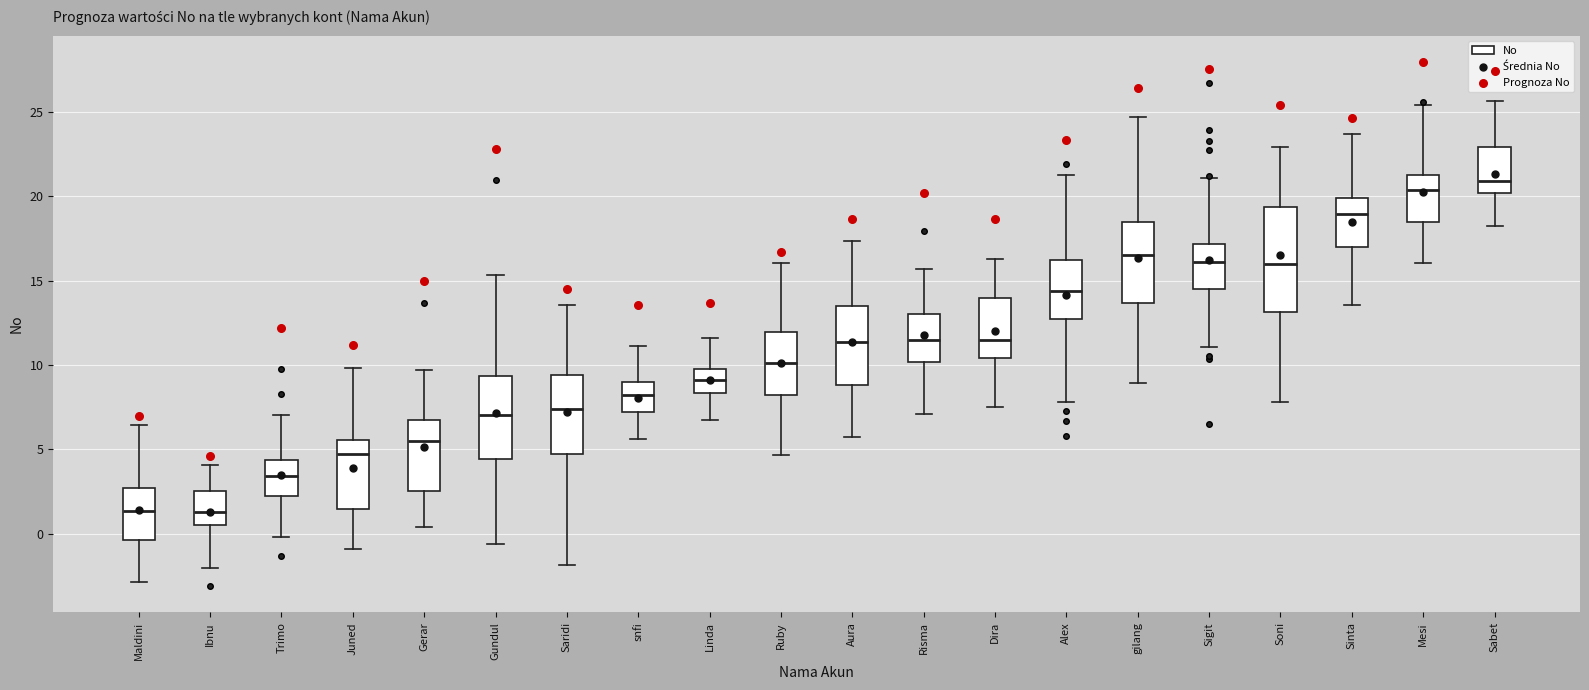

Where is the lower edge of the box for Gundul on the y-axis? The values are not printed on the chart, so give them approximately, as read against the axis.

4.5